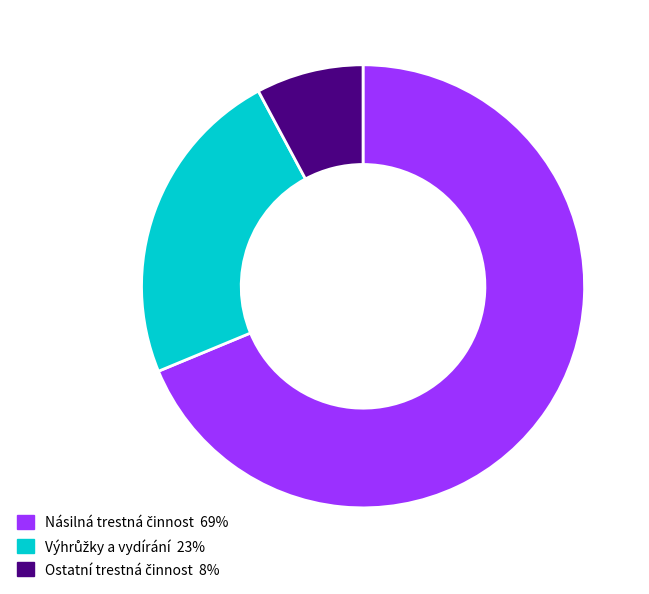

Does any single category account for the majority?

Yes